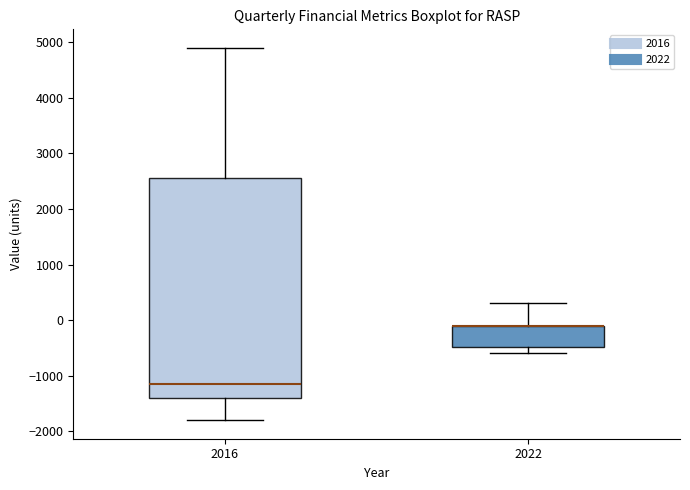

Reading left to right, transcribe this box plot: for each box, give where its median line is, the range the box spans, and where its two whiskers end, as read against the y-axis. The values are not printed on the chart, so give them approximately, as read against the axis.

2016: median -1100, box -1400 to 2600, whiskers -1800 to 4900
2022: median -100 (drawn on the box's upper edge), box -500 to -100, whiskers -600 to 300